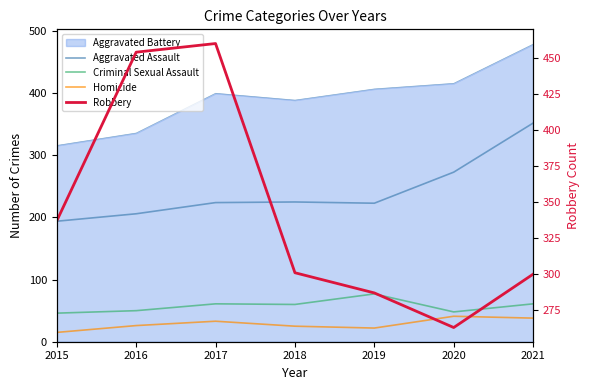

What is the minimum value shown in the chart?

15